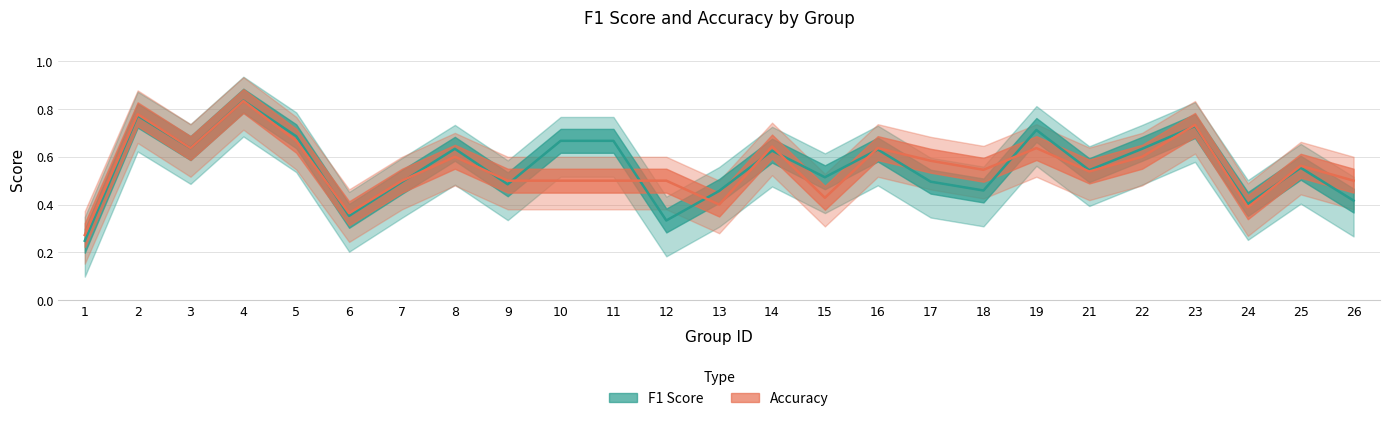

What is the minimum value for f1?

0.2